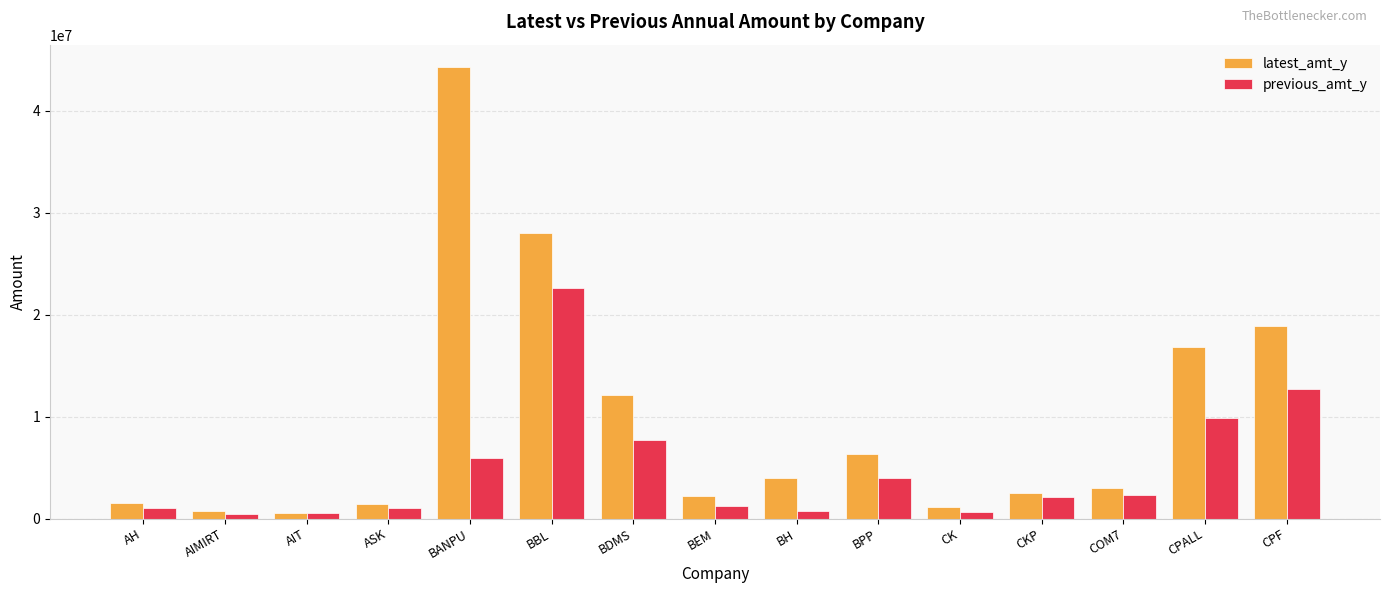

Where is latest_amt_y nearest to the value 22432826?

CPF